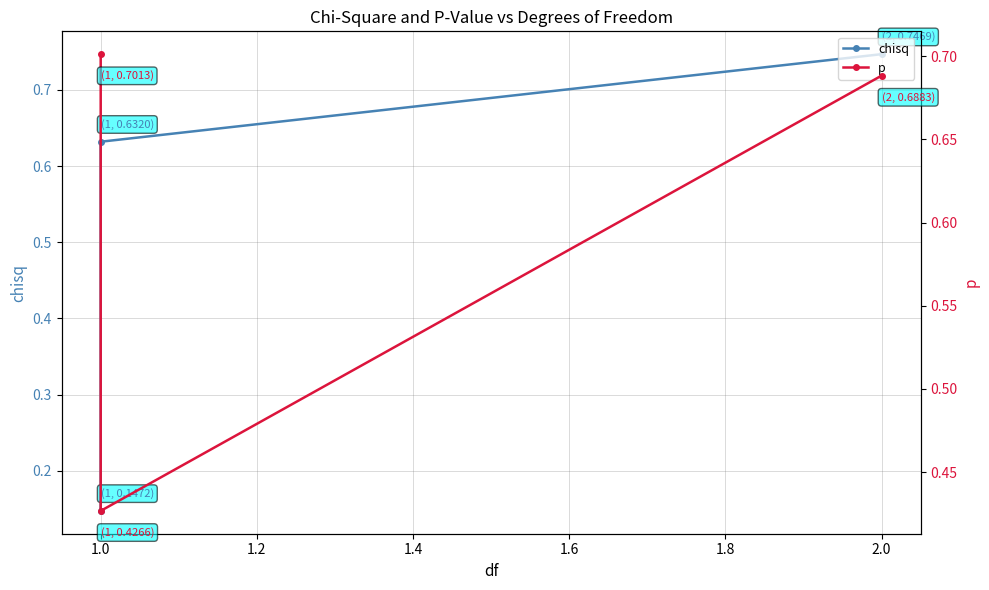

How many series are shown in this chart?

2